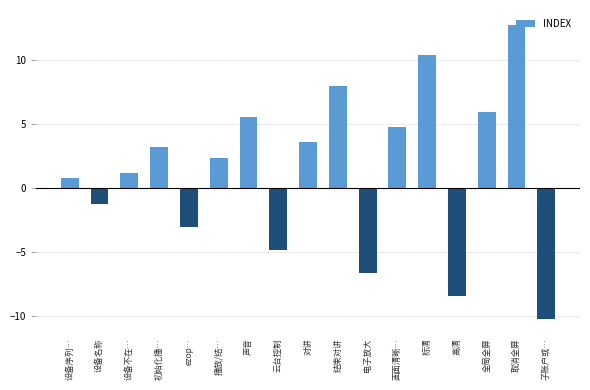

How many values are below 2?

8